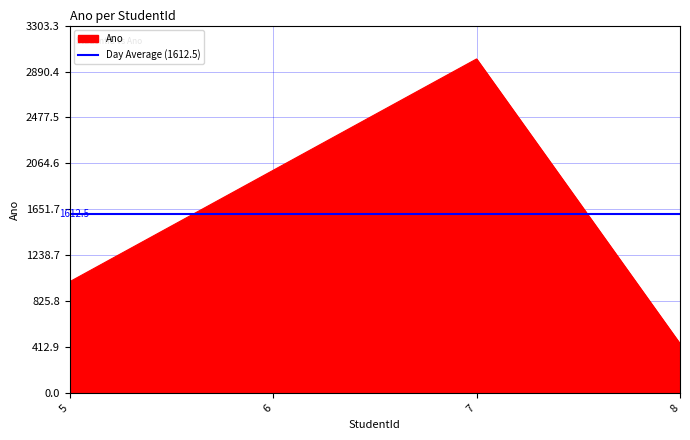

What is the sum of all values?

6450